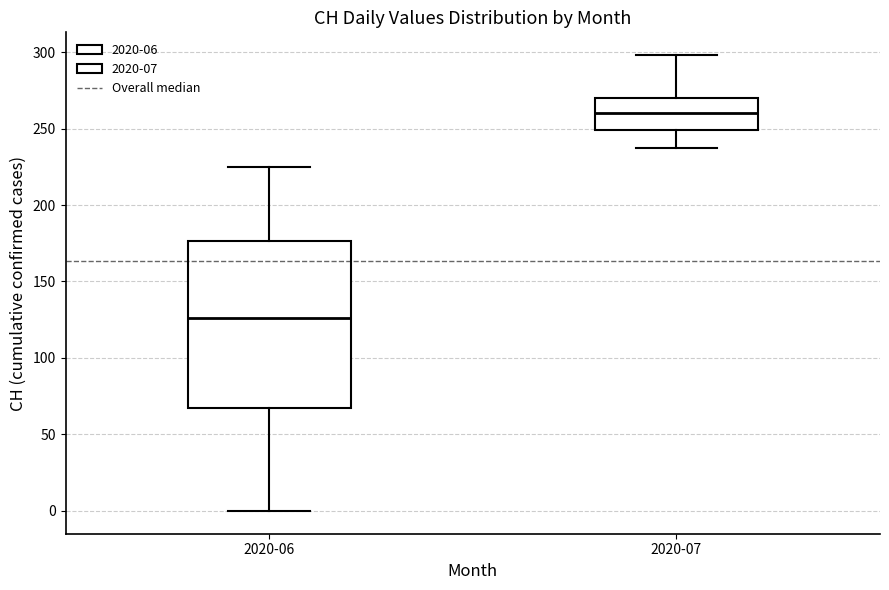

Where is the lower edge of the box for 2020-06 on the y-axis? The values are not printed on the chart, so give them approximately, as read against the axis.

70